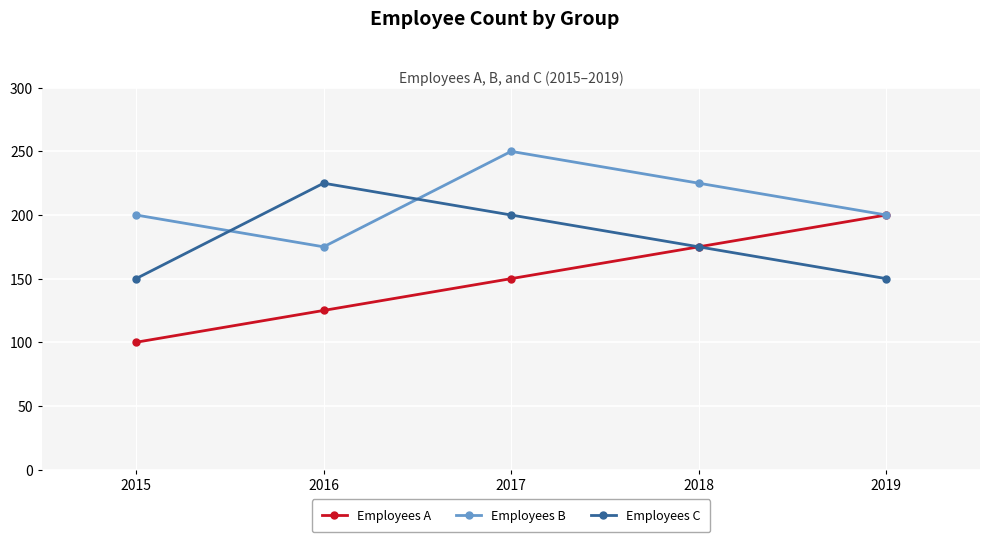

Is the value of Employees A at 2015 greater than the value of Employees B at 2018?

No